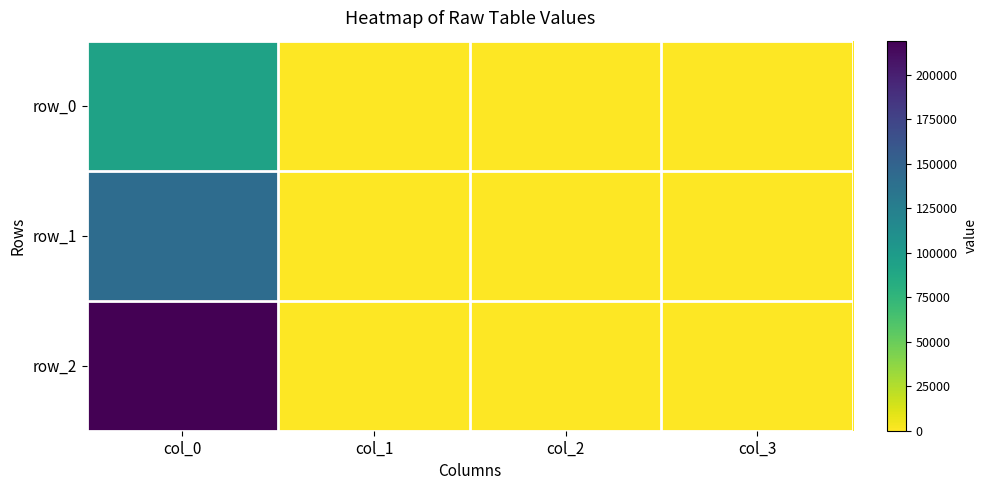

Reading right to left, transcribe all the data shown in this chart.

row_0: 22.7	14.6	0.6	92702.0
row_1: 4.4	28.5	0.7	141700.0
row_2: 23.6	-11.2	2.9	219300.0